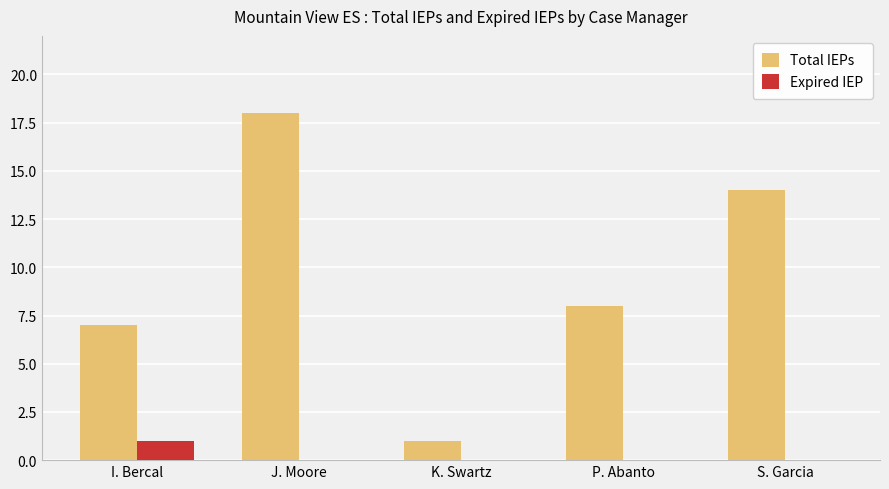

True or false: Total IEPs has a value of 8 at P. Abanto.

True